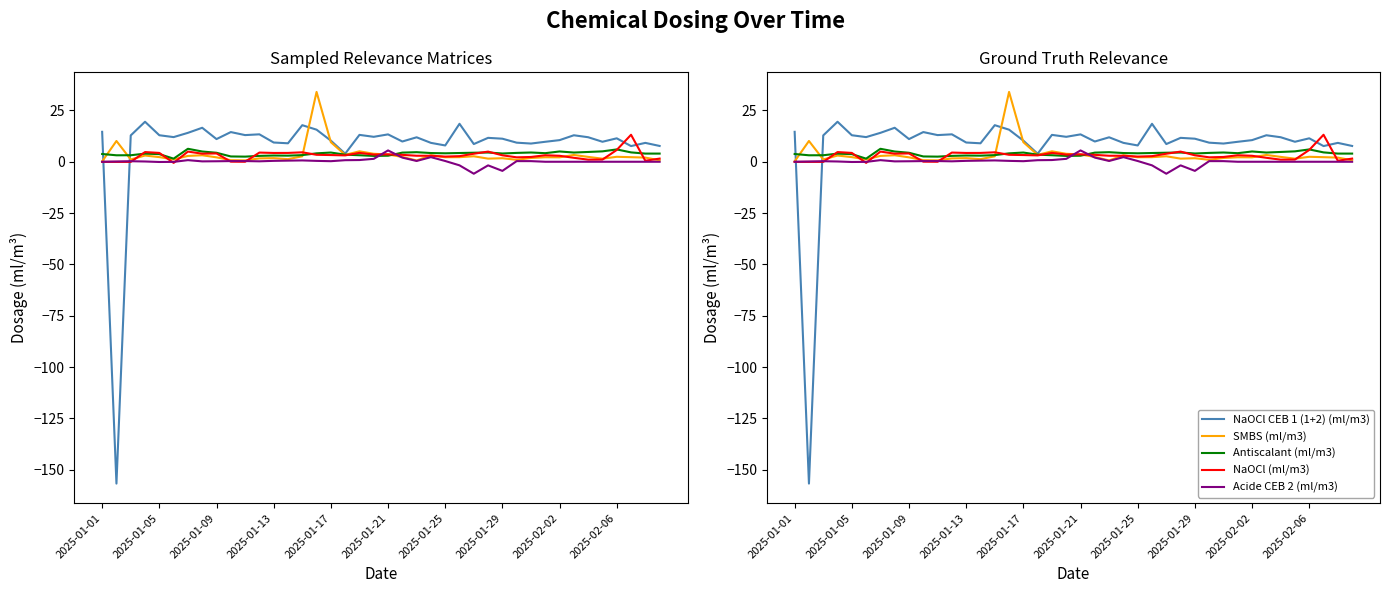

How many negative values does the Acide CEB 2 (ml/m3) series have?

6